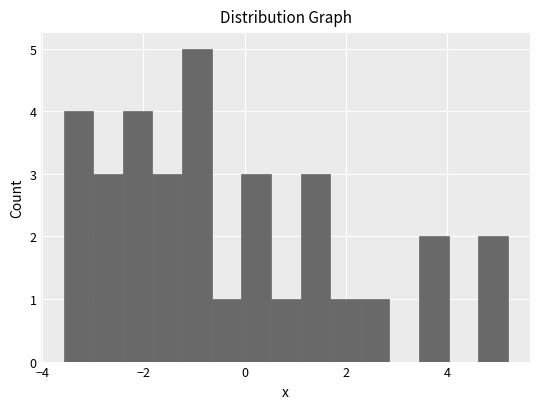

Read against the x-axis, roughly where is the centre of the tallest bar?

-1.0